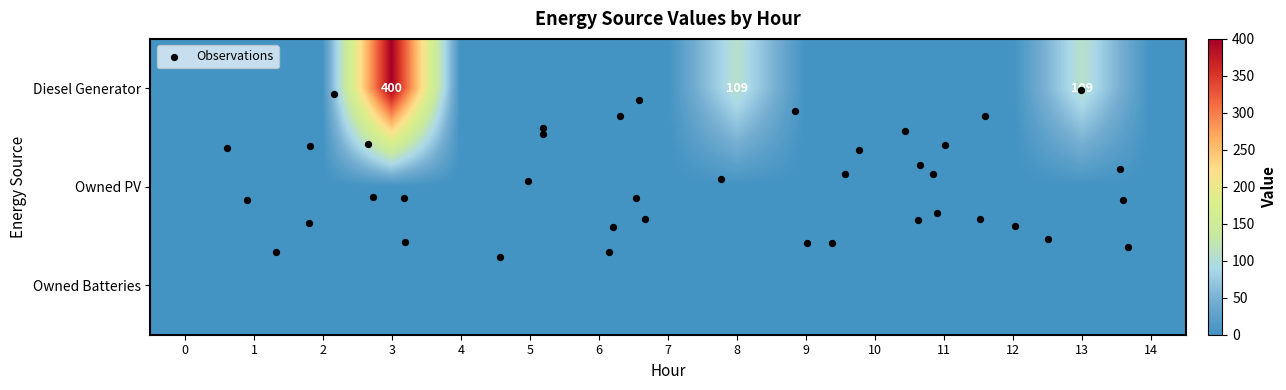

Between 2 and 12, which series saw the biggest shift?

Diesel Generator